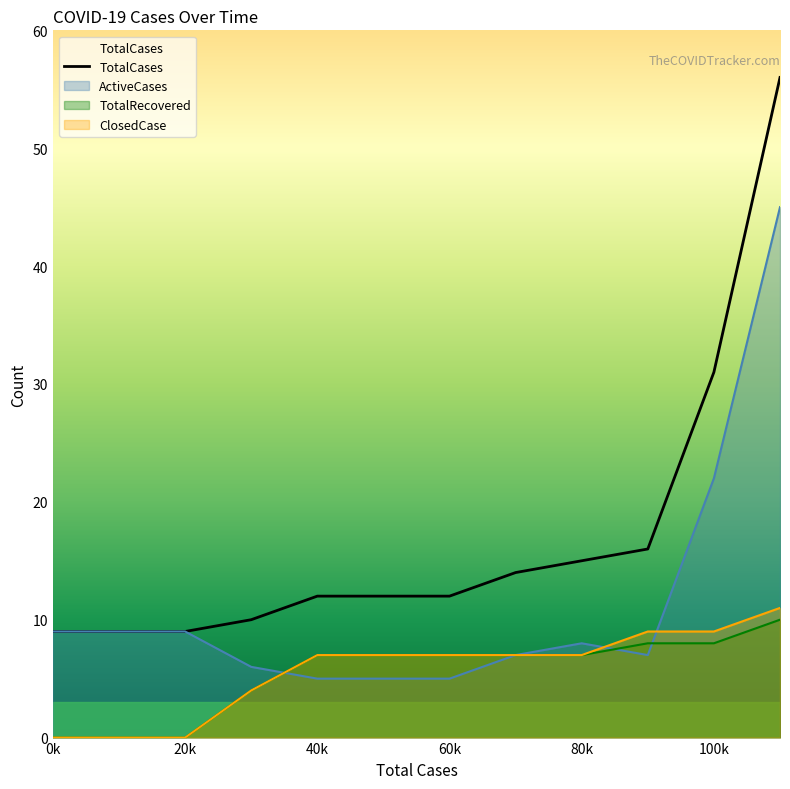

True or false: ClosedCase and ActiveCases intersect in this chart.

True